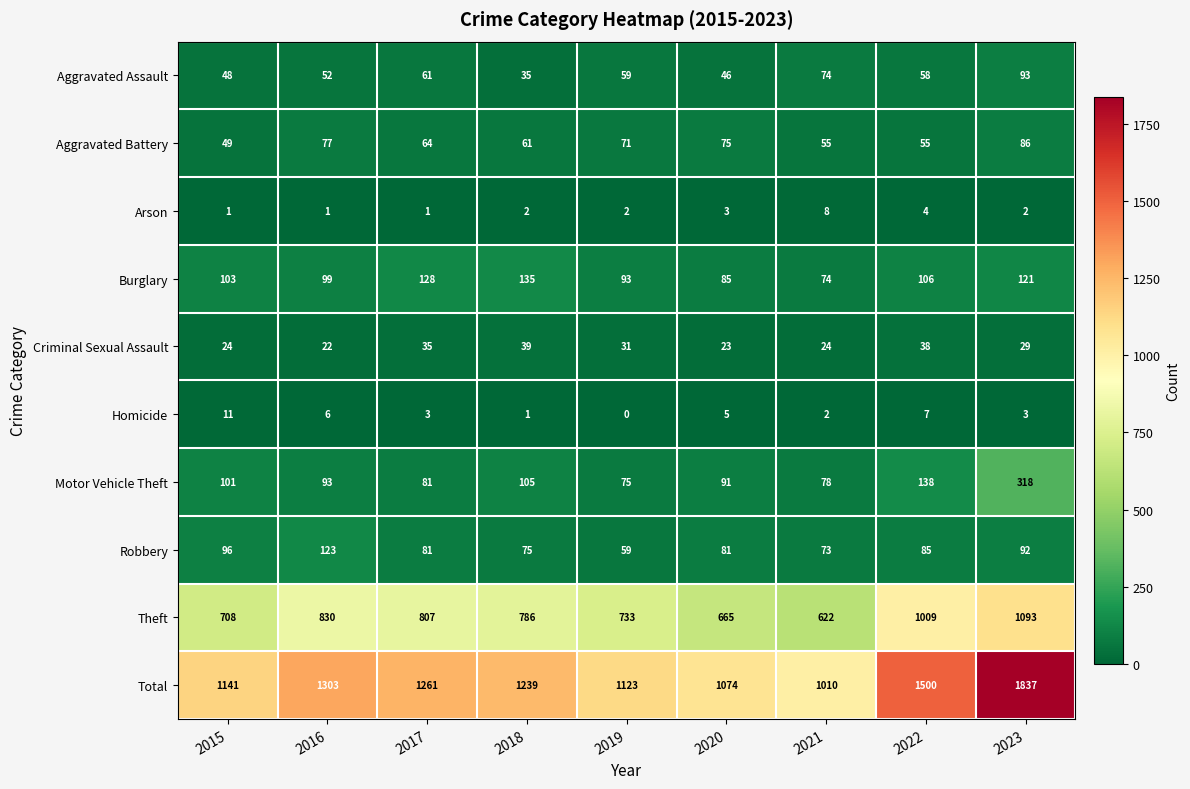

What is the sum of all Burglary values?

944